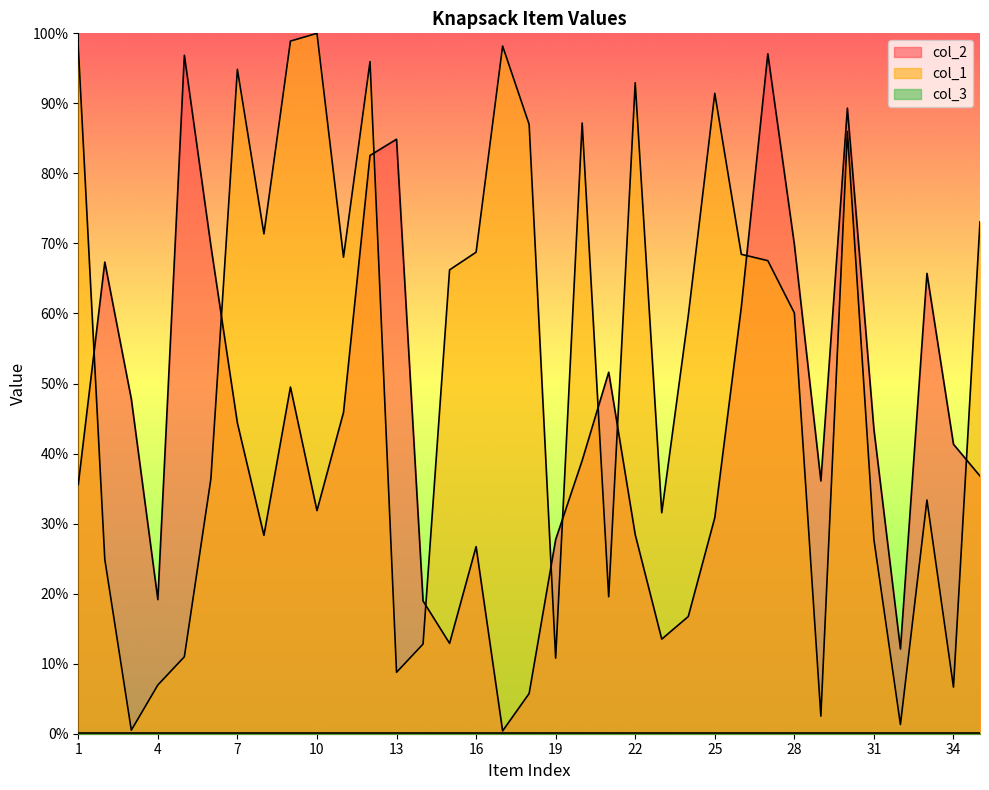

True or false: col_2 has more than 0 points higher than both neighbors.

True